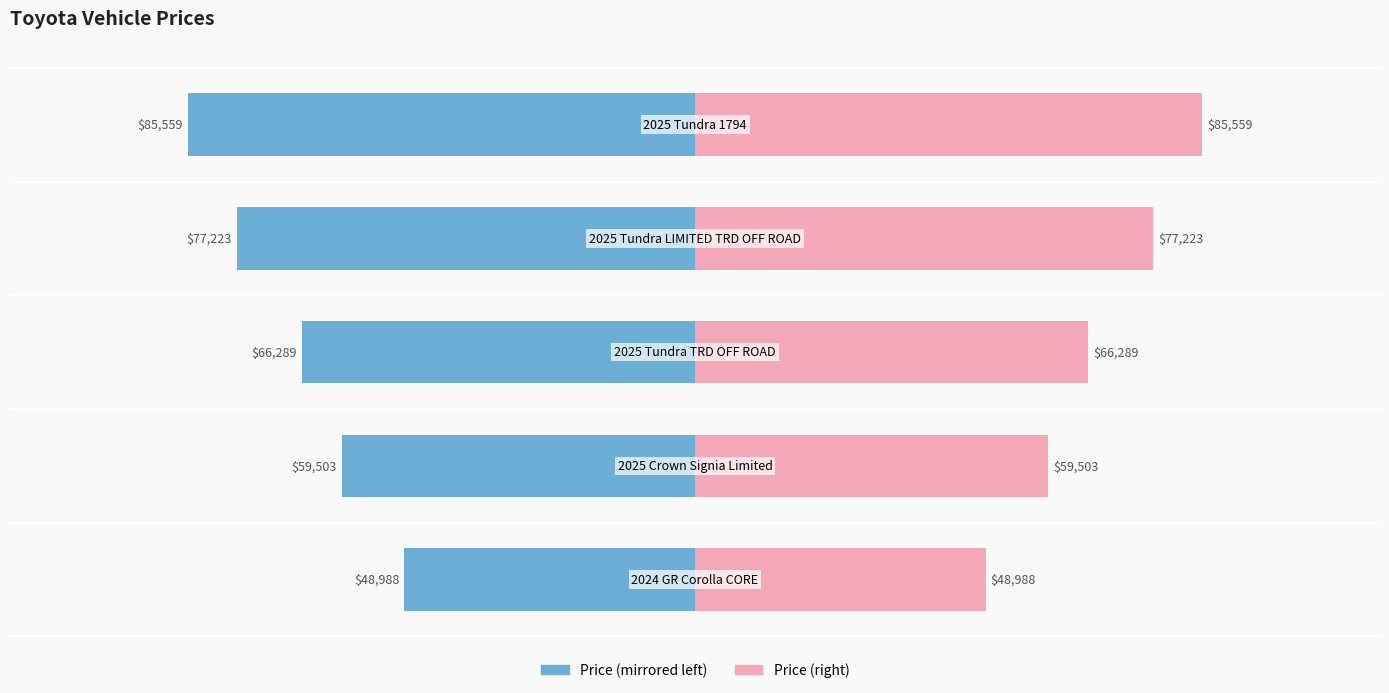

What is the difference between the second highest and minimum values in the Right series?

28235